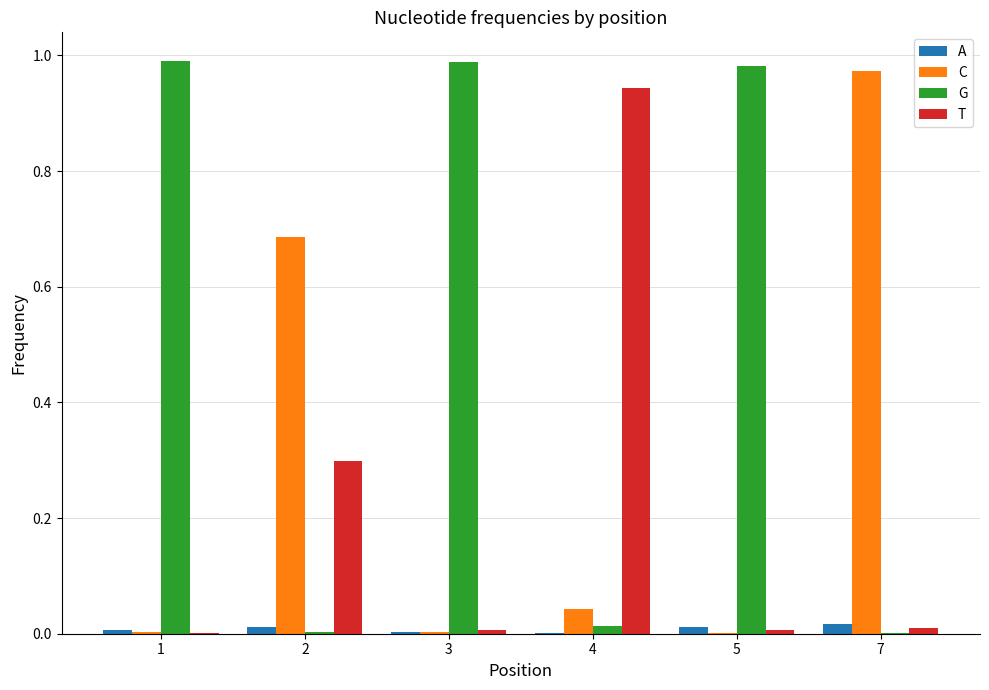

Are the bars grouped side by side (vs. stacked)?

Yes